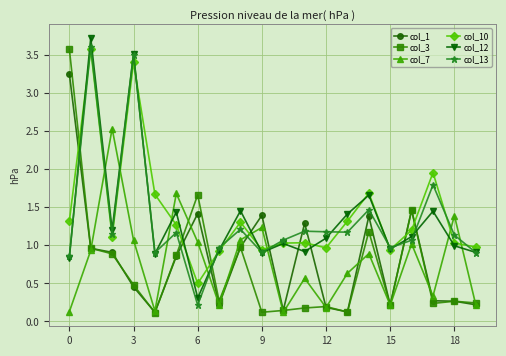

What is the average value of the col_7 series?

0.8